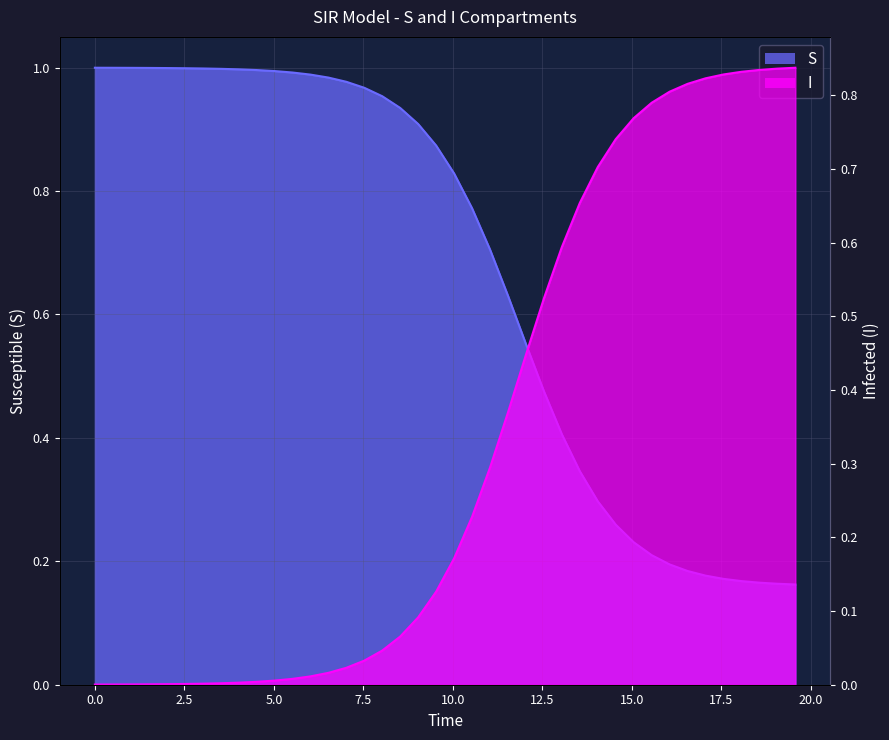

What is the difference between the highest and lowest values at 17.05685618729097?

0.6